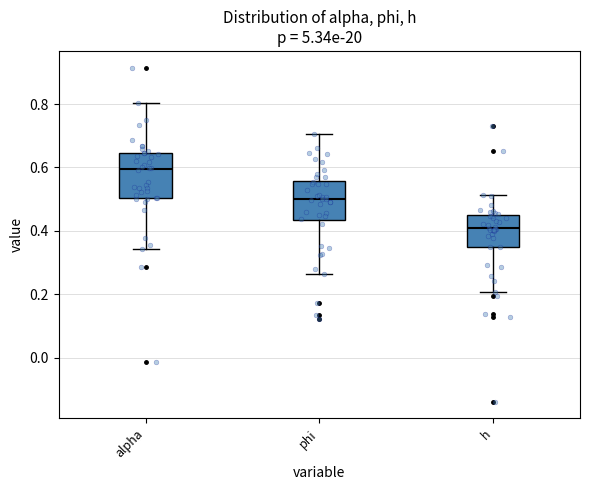

Which box has the lowest median line?

h